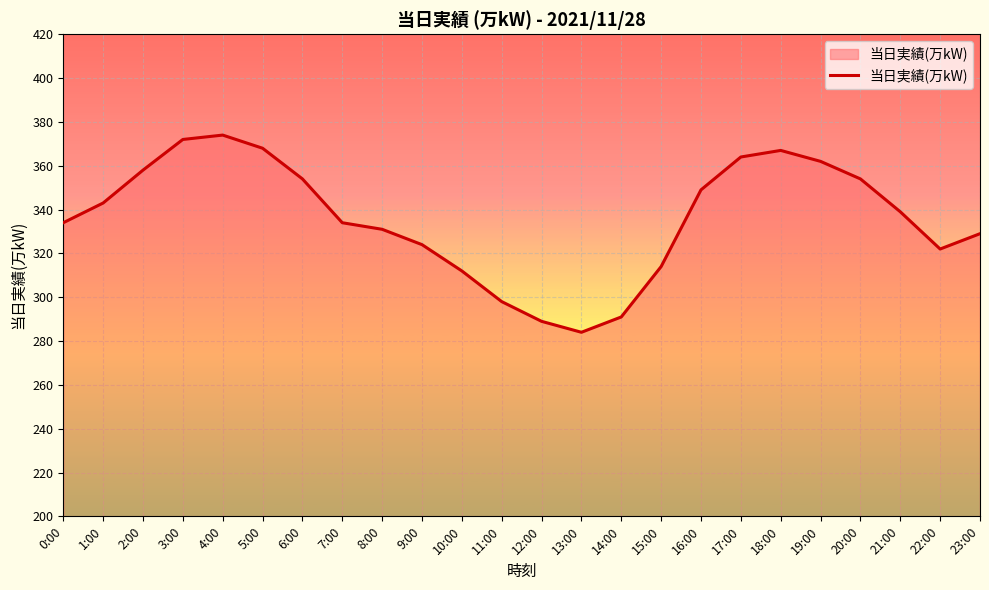

What position from the left is 12:00?

13